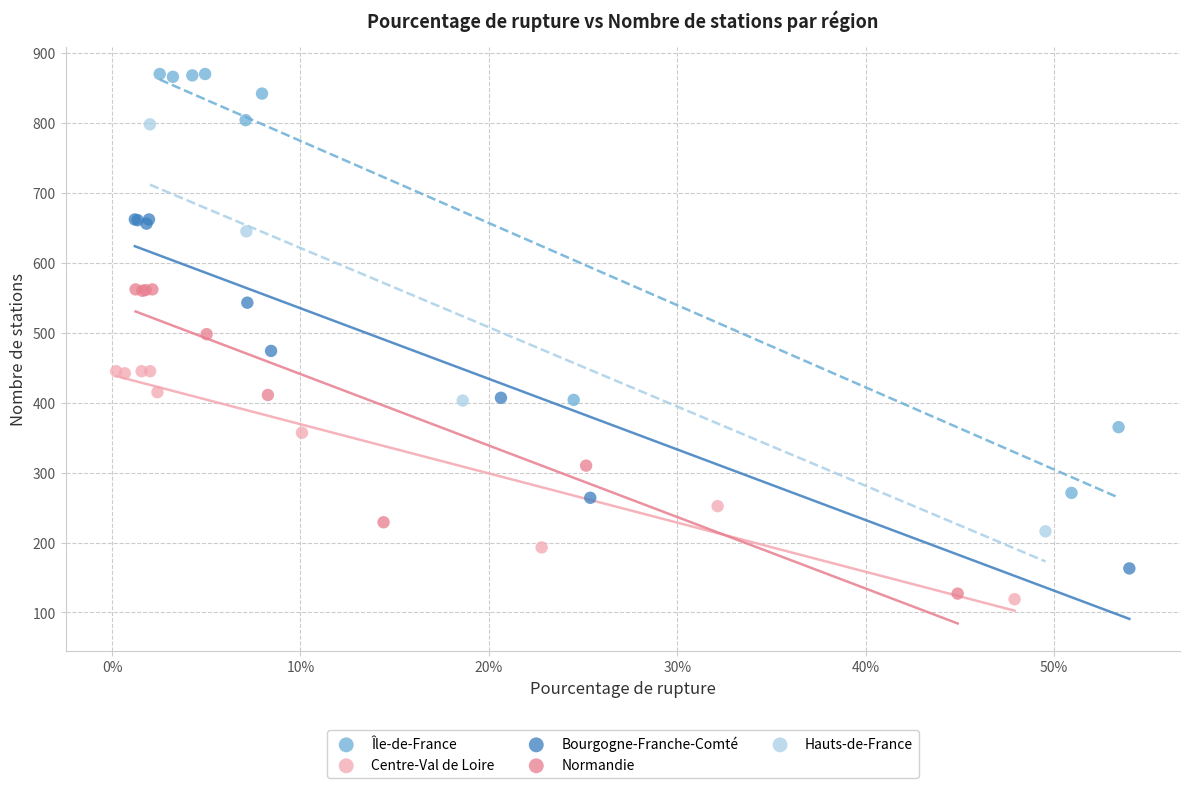

Which series has the largest Y range (max minus min)?

Île-de-France